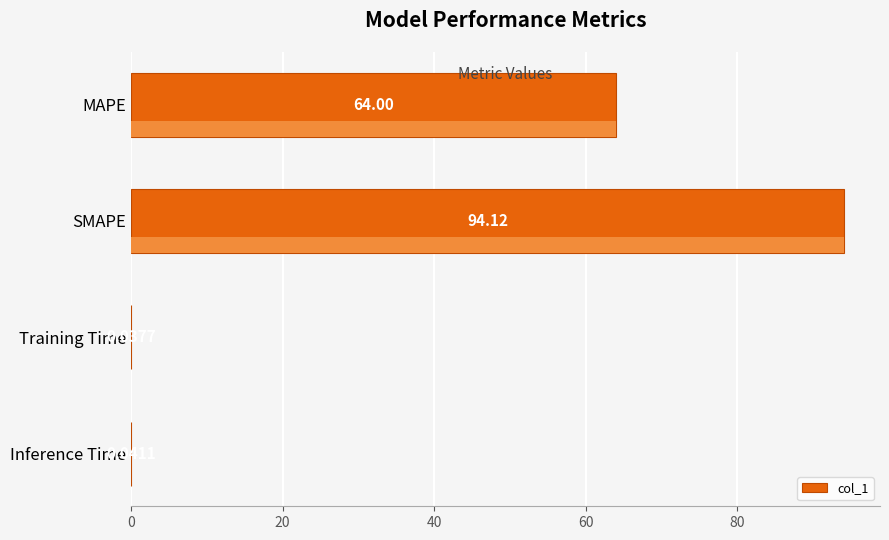

What is the change in value from MAPE to SMAPE?

+30.1